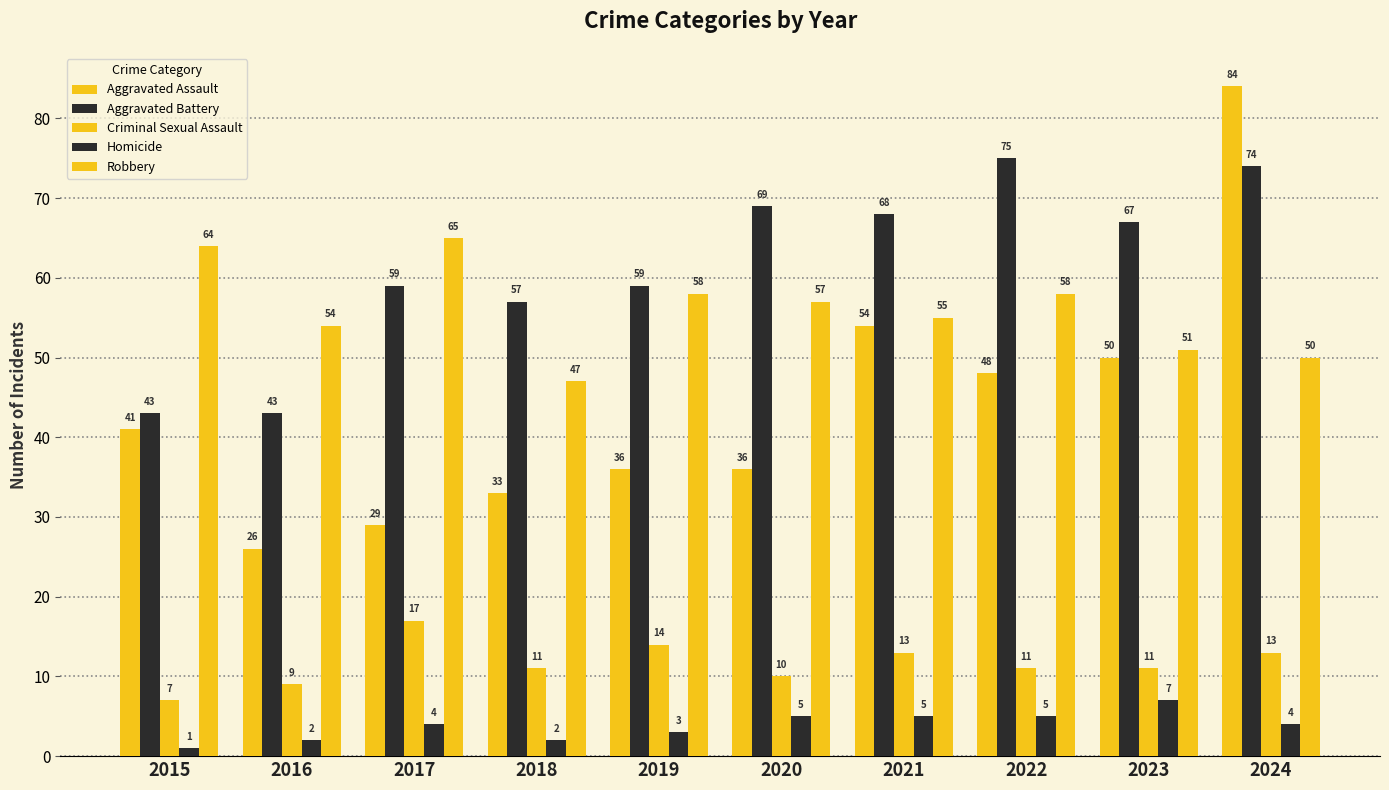

Which series has the widest spread of values?

Aggravated Assault